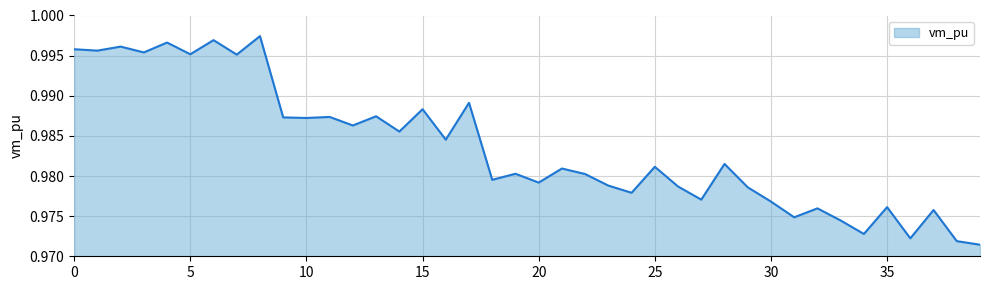

How many interior local valleys (lower than both neighbors) does the data have?

15